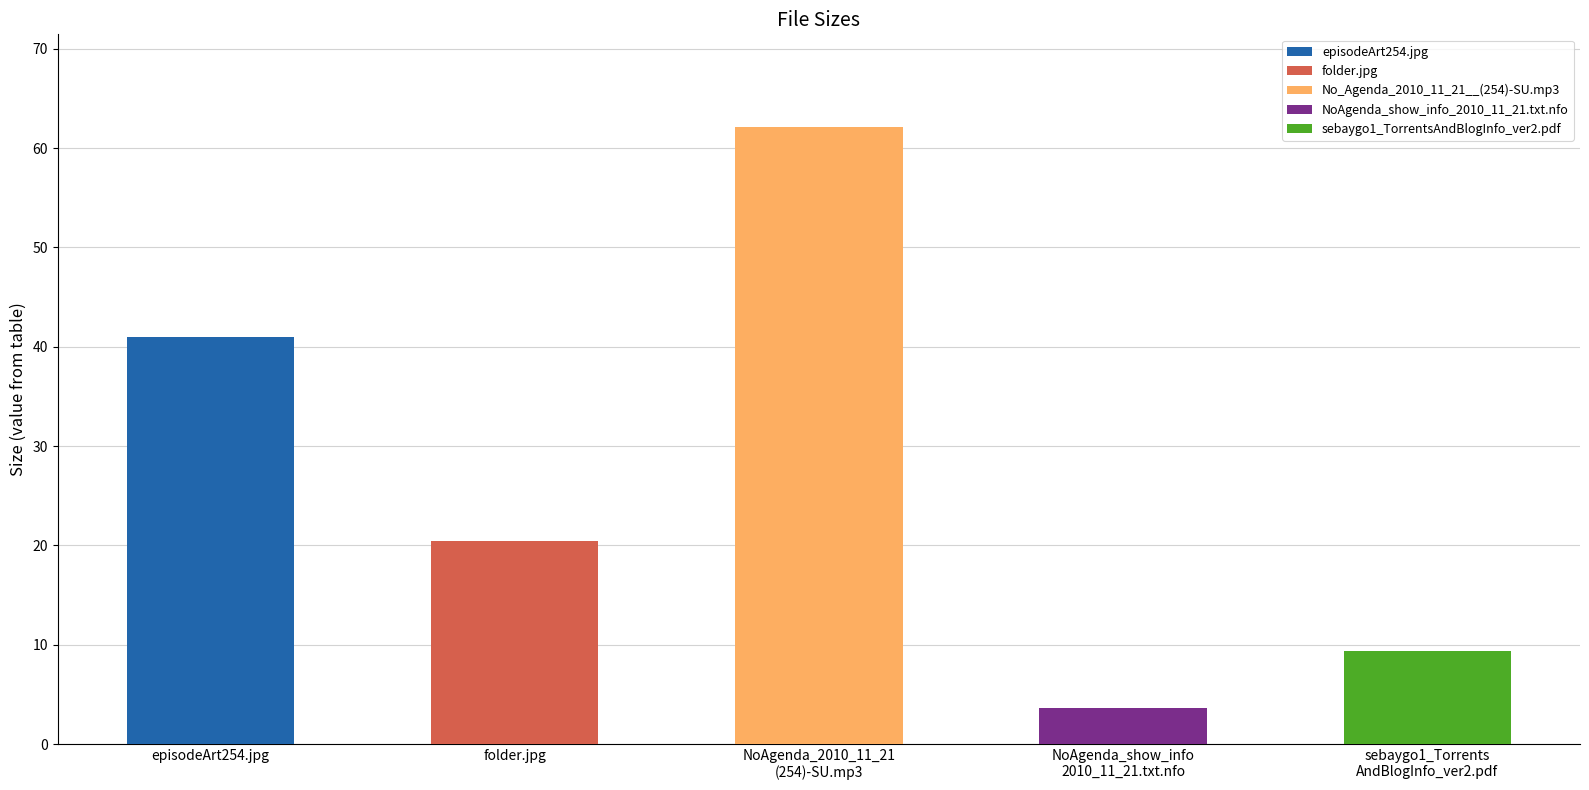

At which category does the chart reach its minimum across all series?

NoAgenda_show_info_2010_11_21.txt.nfo